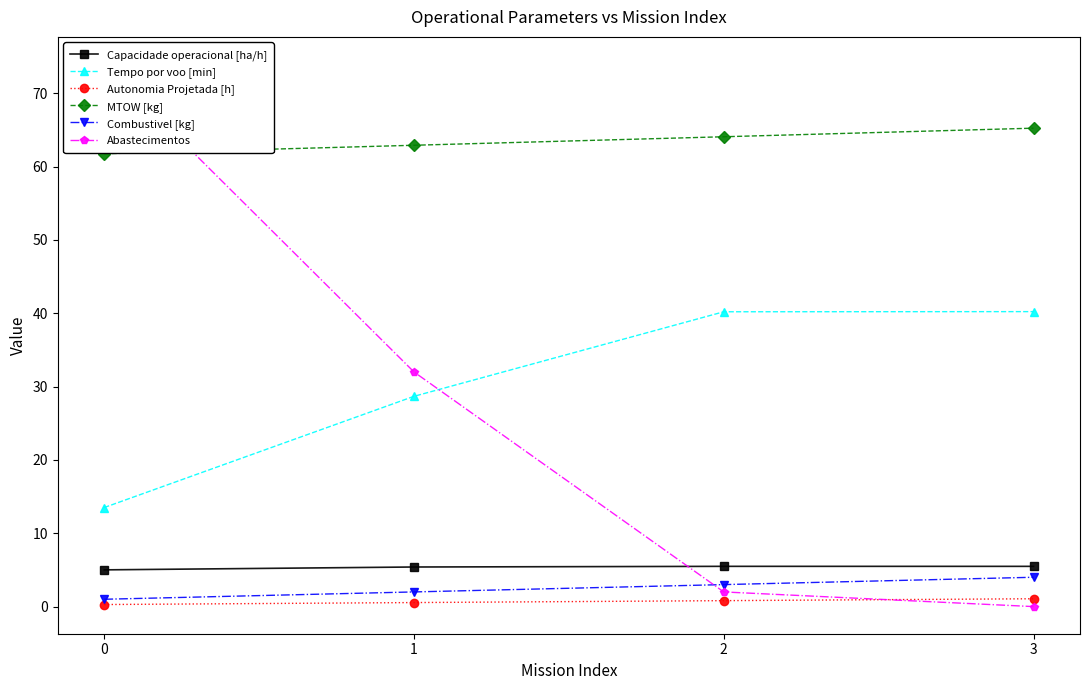

True or false: MTOW [kg] and Capacidade operacional [ha/h] cross at least once.

False